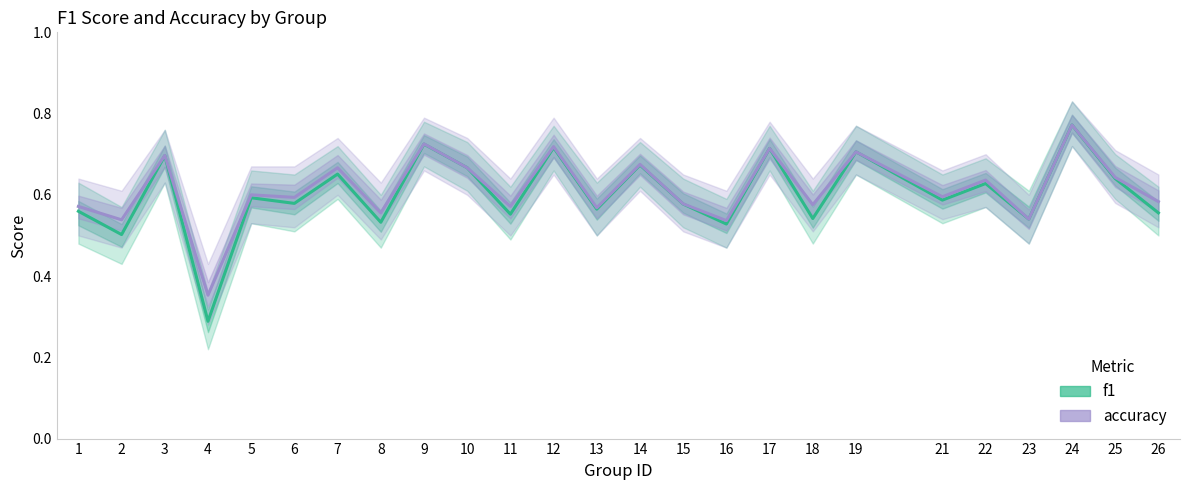

List the series in order of their overall mean, lowest first.

f1, accuracy